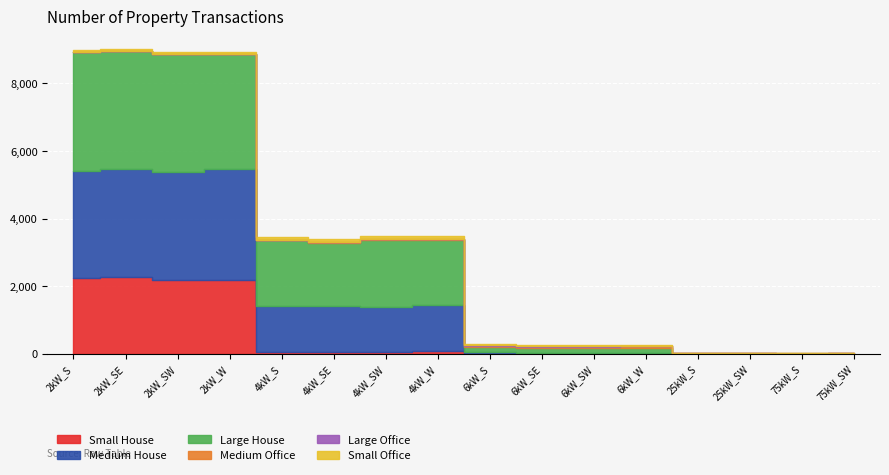

What position from the right is 6kW_W?

5